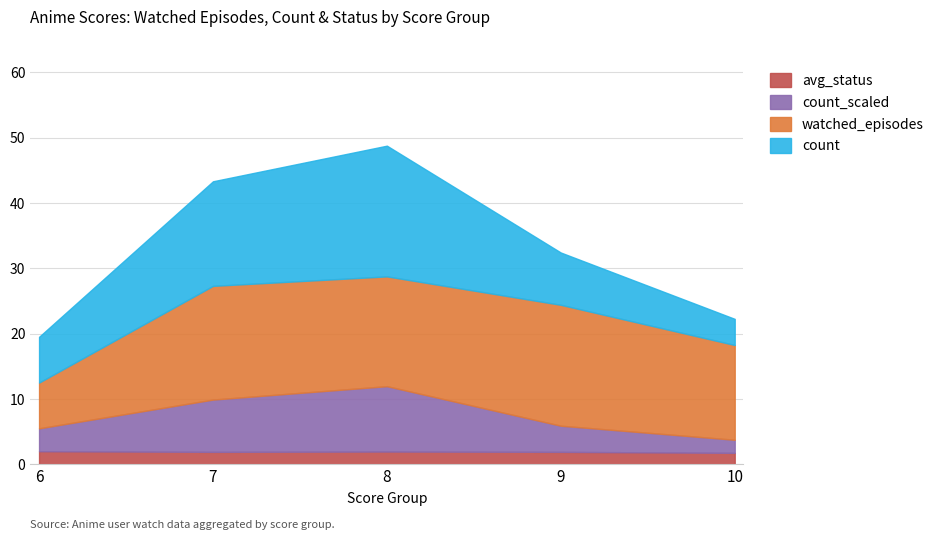

What is the maximum value for avg_status?

2.0